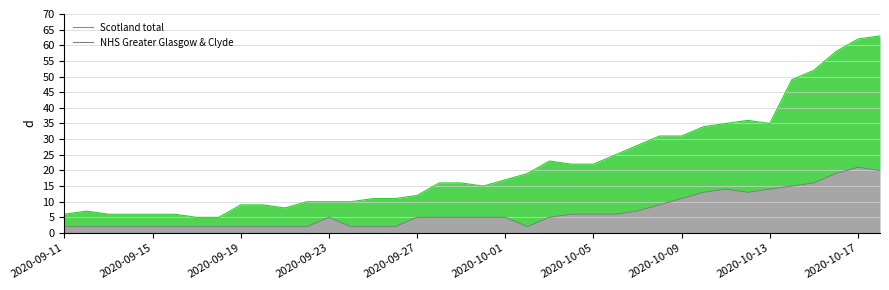

Reading left to right, extract all data points from this chart.

Scotland total: 6	7	6	6	6	6	5	5	9	9	8	10	10	10	11	11	12	16	16	15	17	19	23	22	22	25	28	31	31	34	35	36	35	49	52	58	62	63
NHS Greater Glasgow & Clyde: 2	2	2	2	2	2	2	2	2	2	2	2	5	2	2	2	5	5	5	5	5	2	5	6	6	6	7	9	11	13	14	13	14	15	16	19	21	20